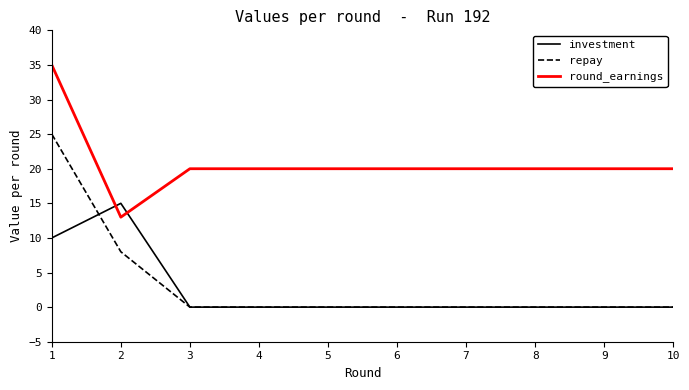

Which category has the highest value in the investment series?

2